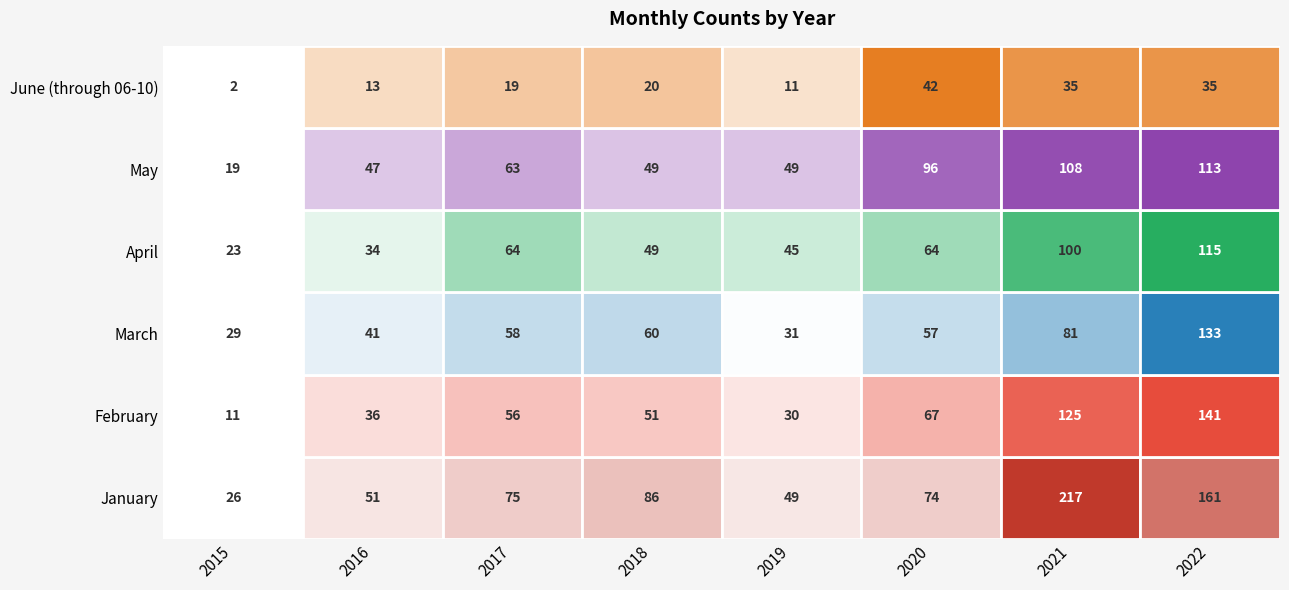

Which category has the highest value across all series?

2021